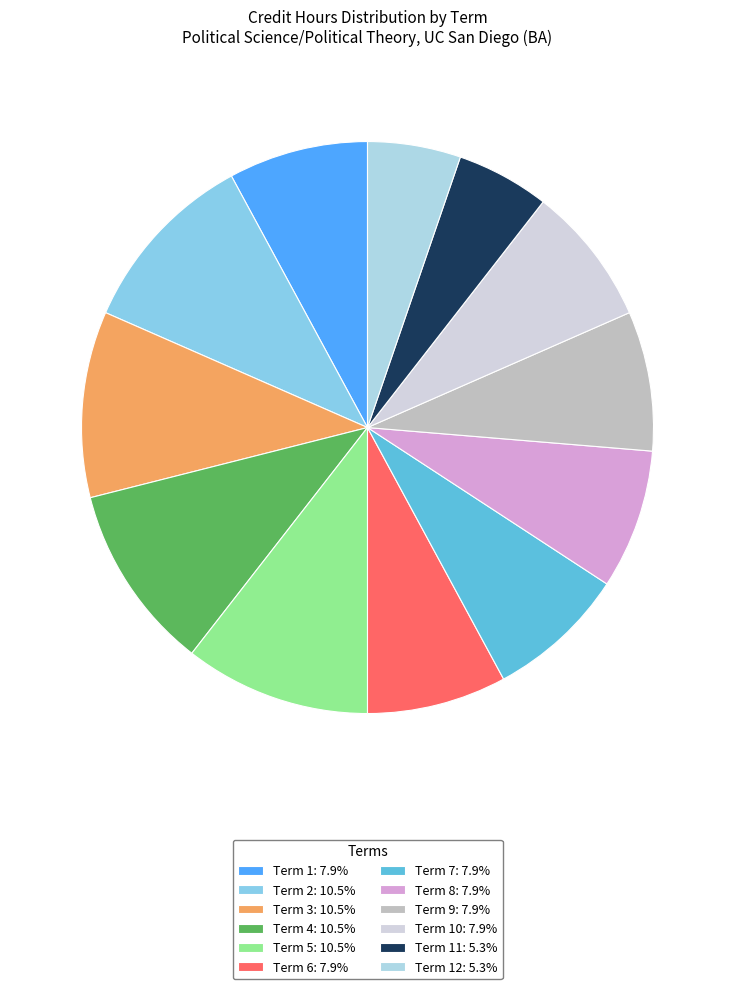

Count the number of slices in the pie.

12